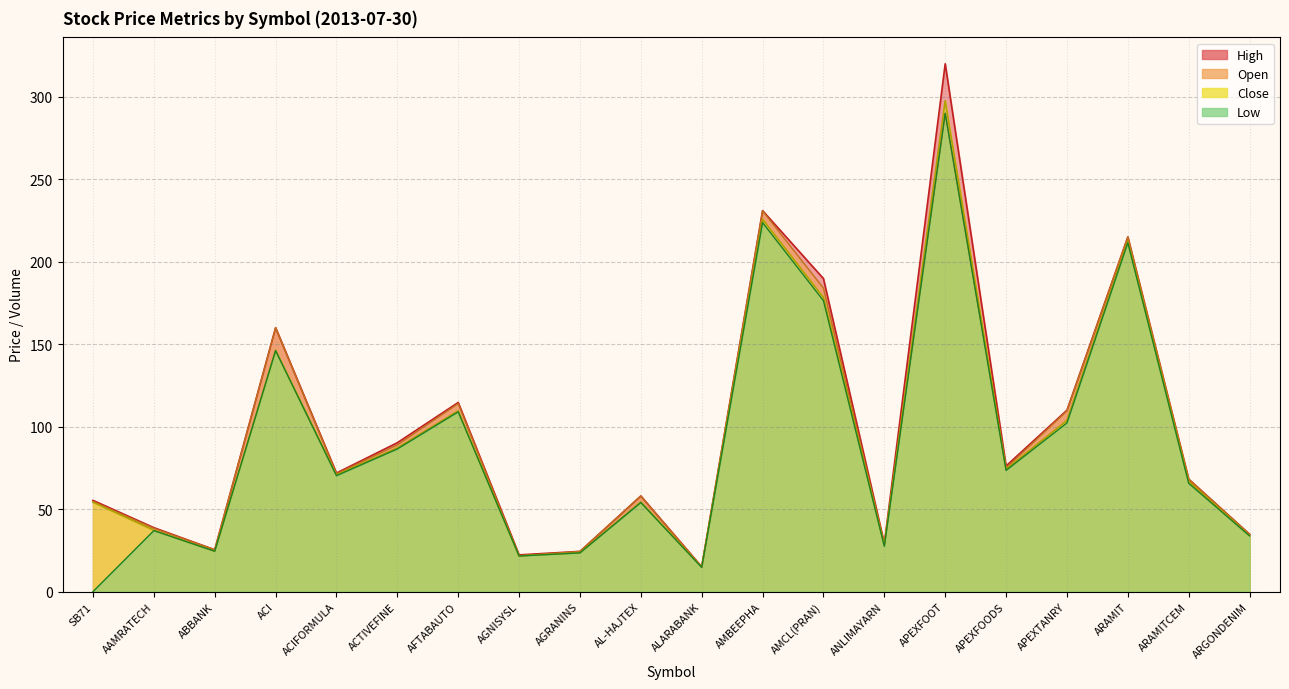

What is the difference between the Close values at SB71 and AMCL(PRAN)?

124.1